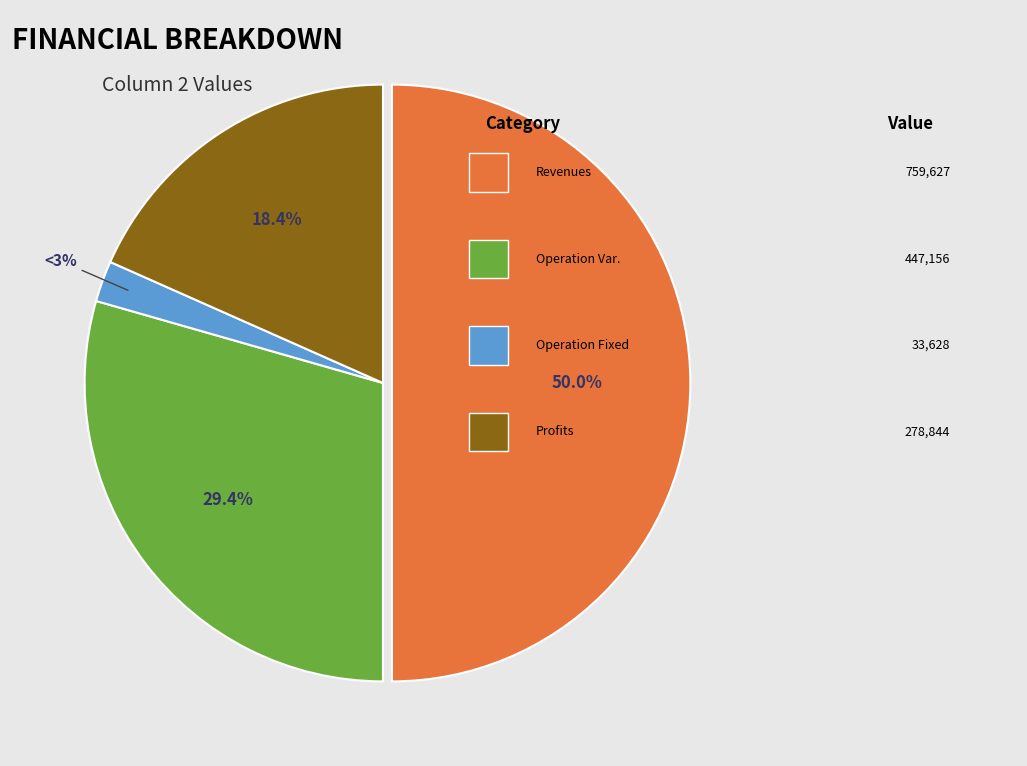

What is the change in value from Total Revenues to Total Operation Fixed Costs?

-725999.6